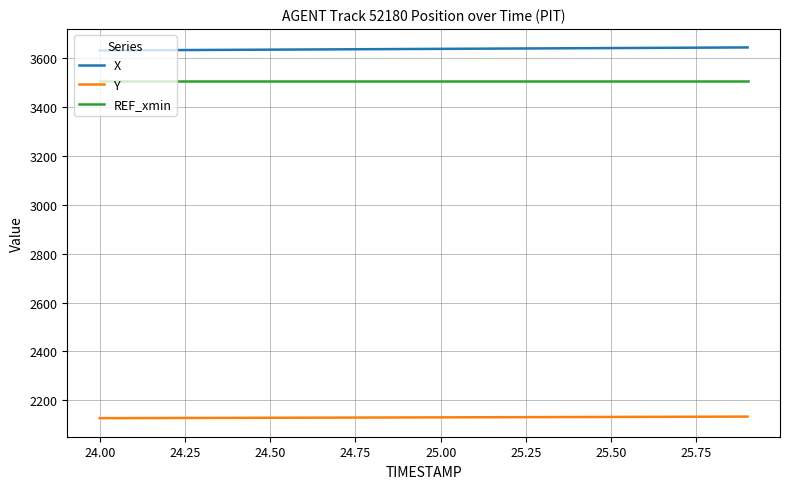

What is the greatest value displayed?

3644.9